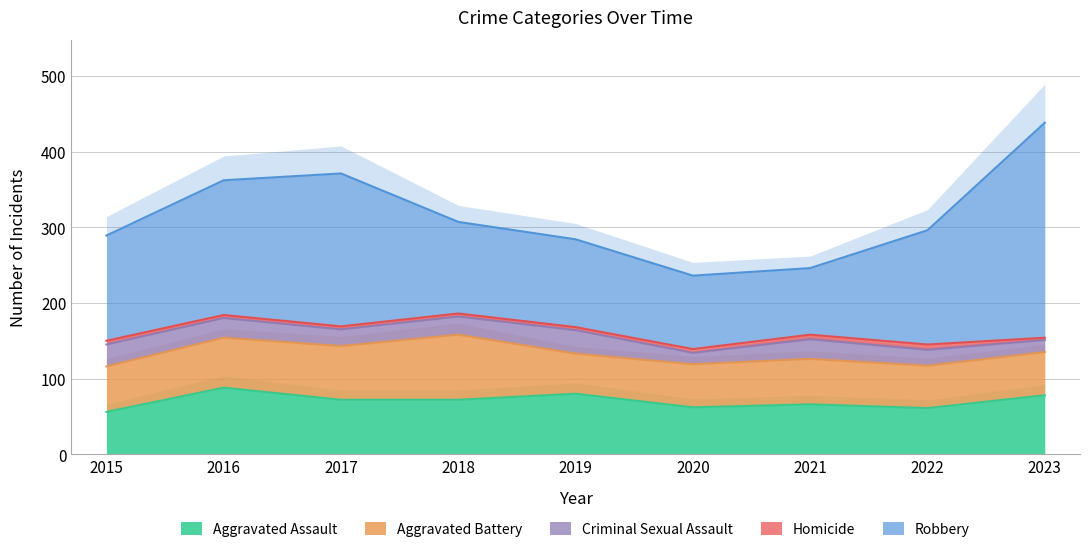

At how many categories does at least one series exceed 120?

6